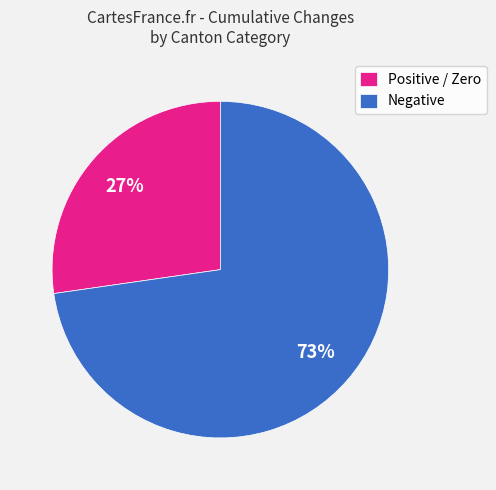

Count the number of slices in the pie.

2